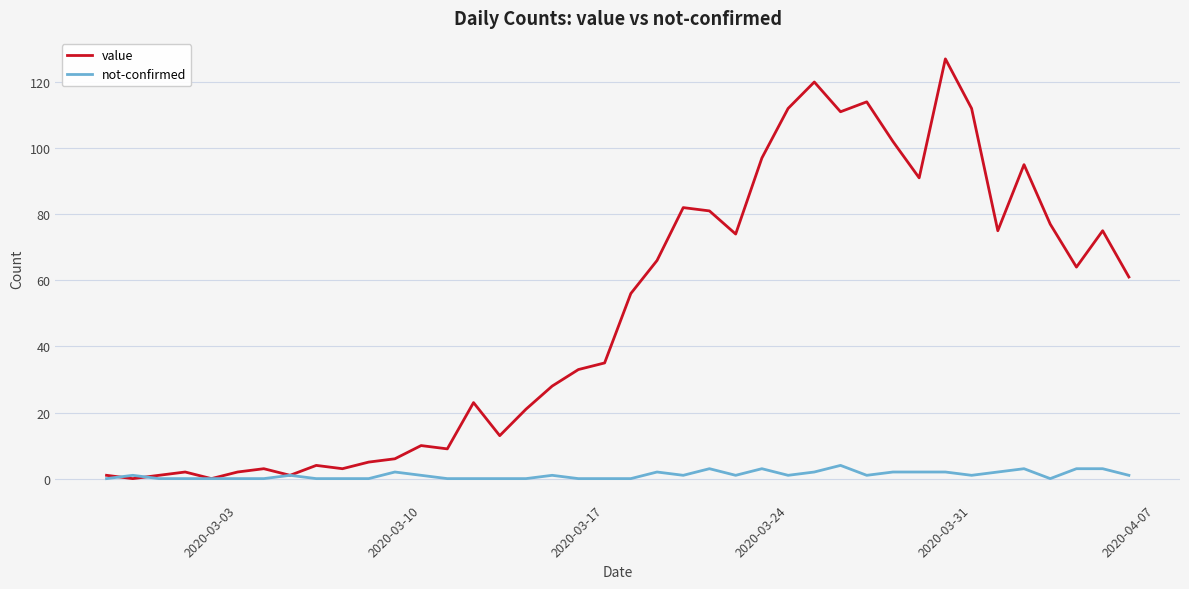

What is the highest value of the value series?

127